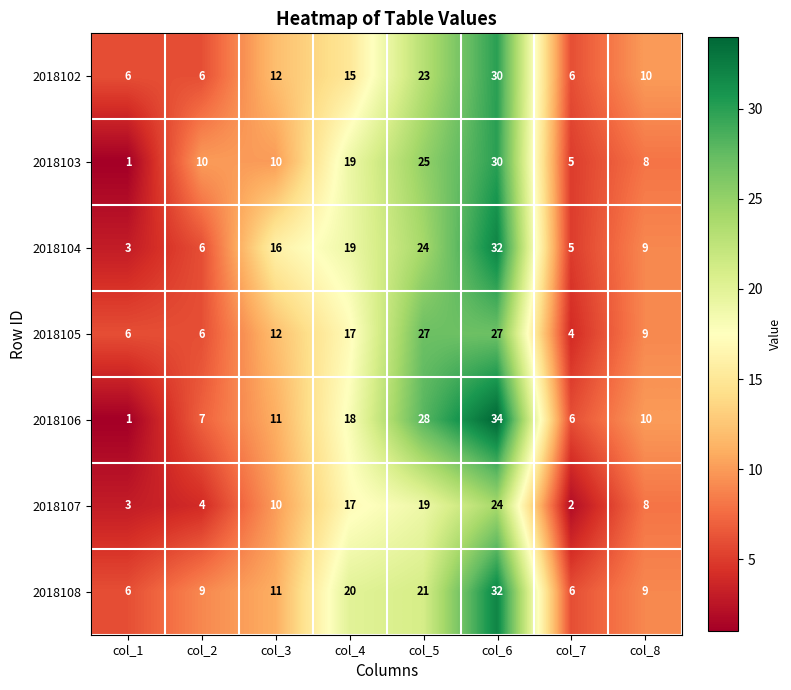

List the labels in order of 2018107 value, largest first.

col_6, col_5, col_4, col_3, col_8, col_2, col_1, col_7